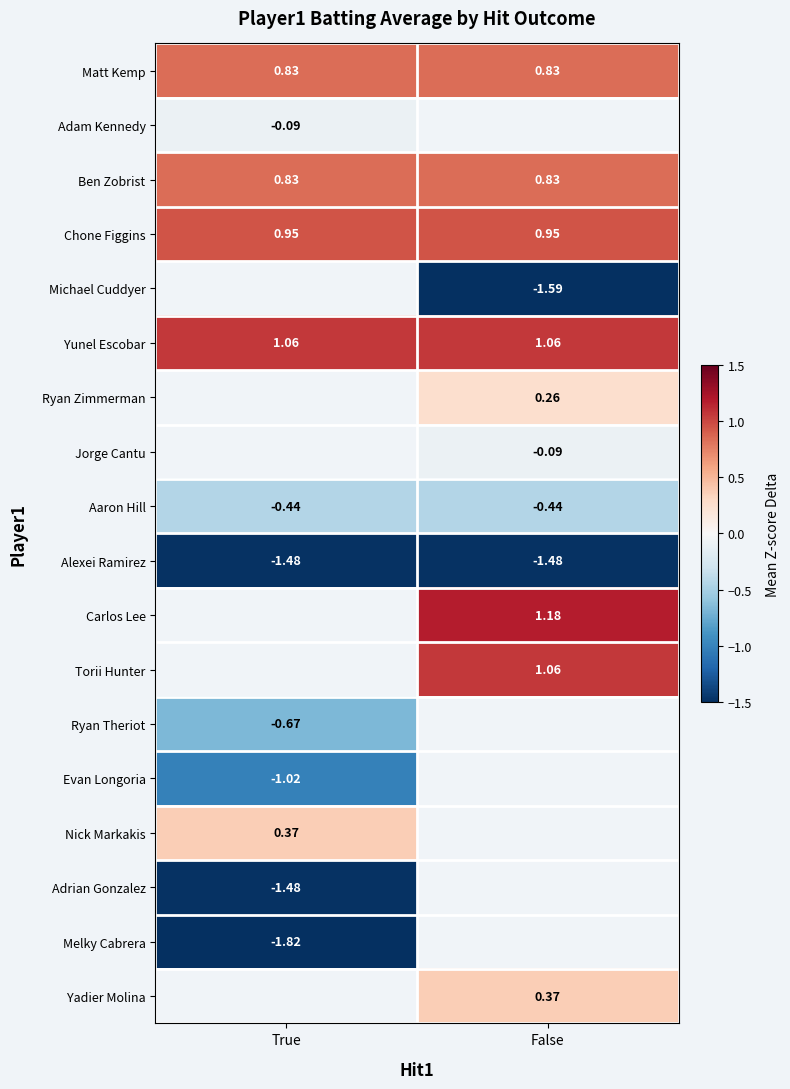

Is the value of Torii Hunter at False greater than the value of Aaron Hill at False?

Yes